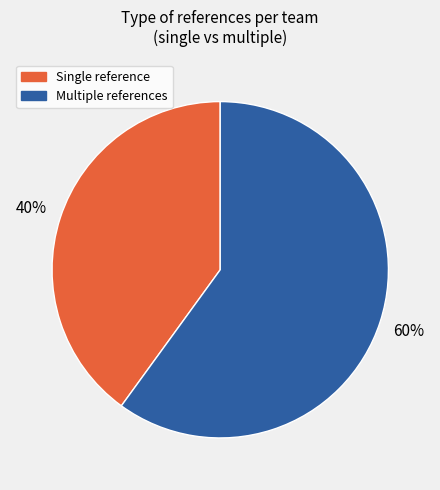

To the nearest percent, what is the average slice percentage?

50%